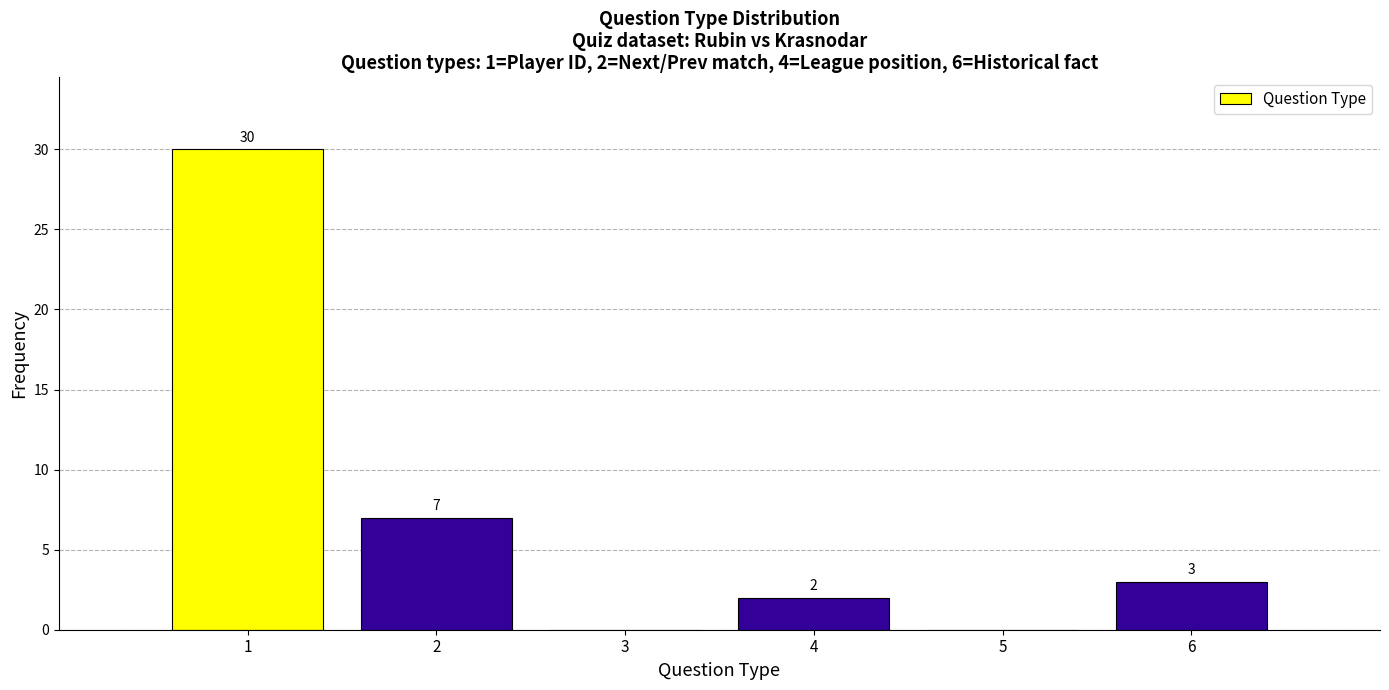

Over which range of the x-axis is the bar tallest?

0.5 to 1.5